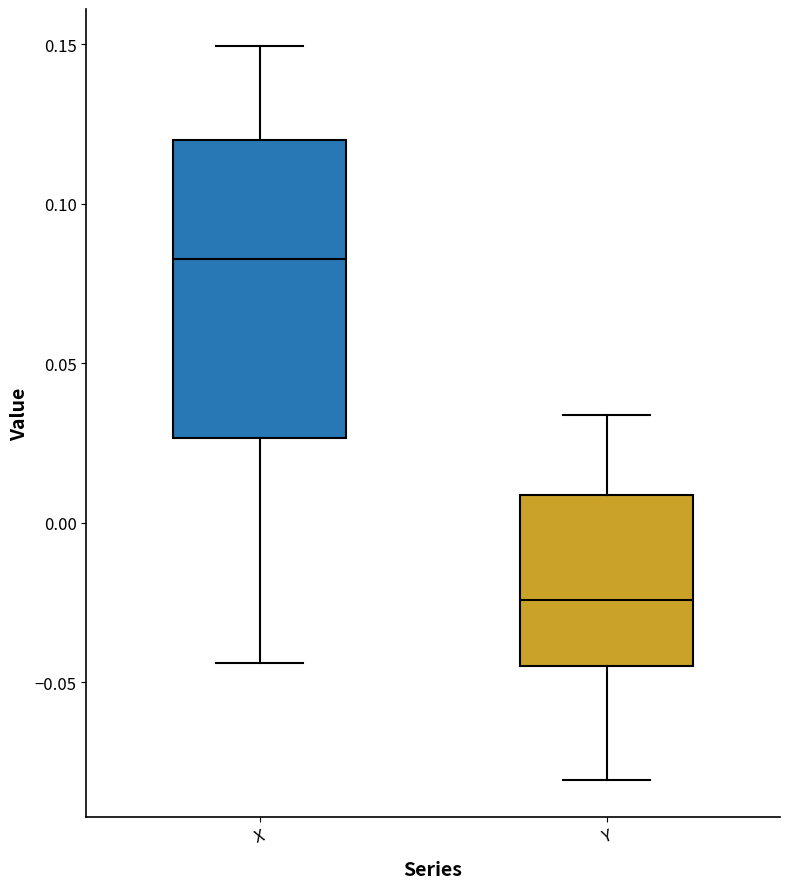

Reading left to right, transcribe this box plot: for each box, give where its median line is, the range the box spans, and where its two whiskers end, as read against the y-axis. The values are not printed on the chart, so give them approximately, as read against the axis.

X: median 0.085, box 0.025 to 0.120, whiskers -0.045 to 0.150
Y: median -0.025, box -0.045 to 0.010, whiskers -0.080 to 0.035